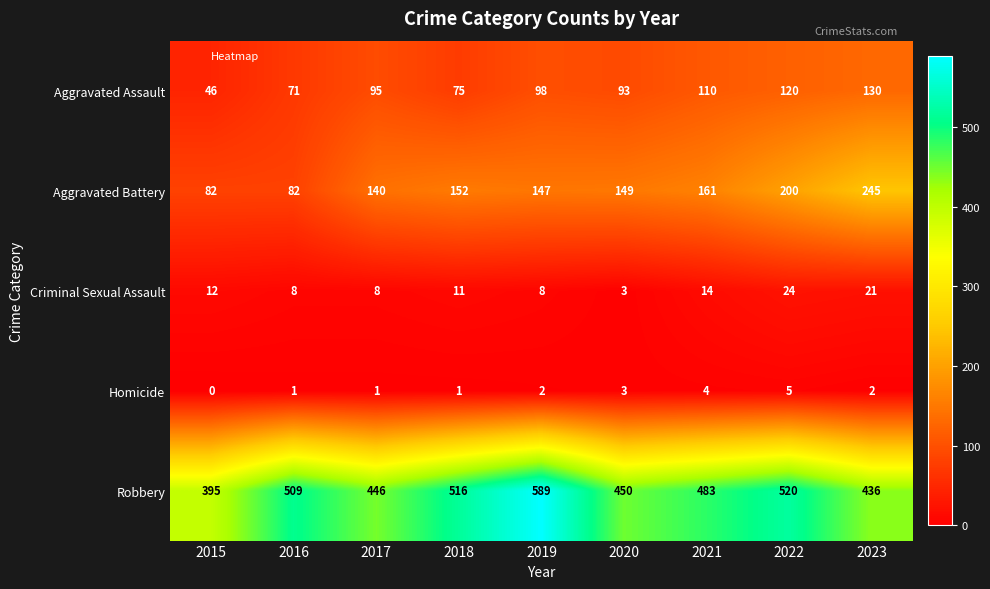

Count the Homicide values in the range 1 to 3.

6